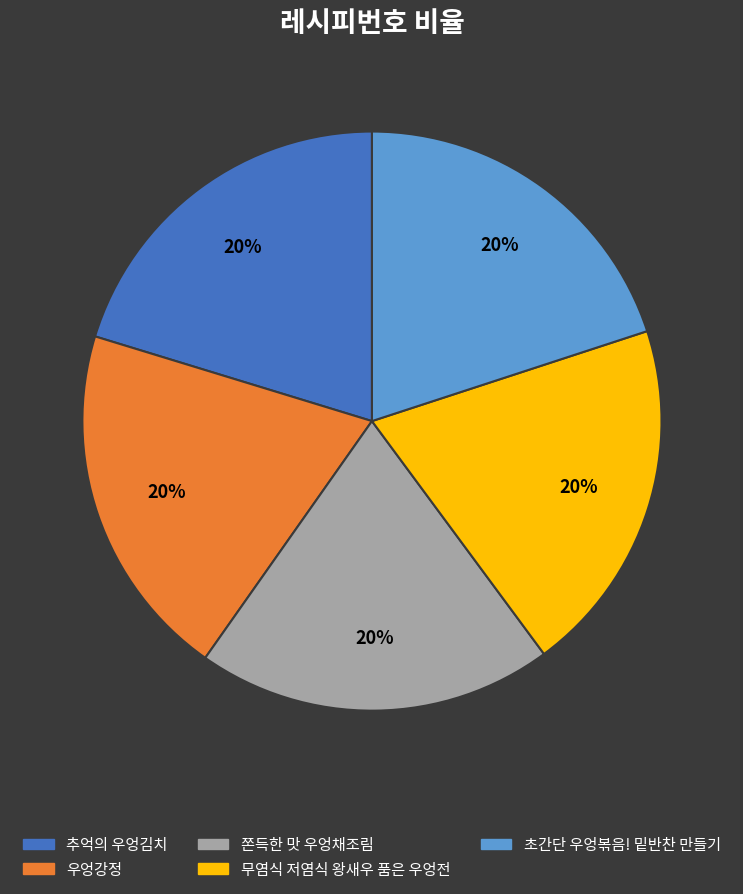

What is the ratio of the value at 초간단 우엉볶음! 밑반찬 만들기 to the value at 추억의 우엉김치?

1.0